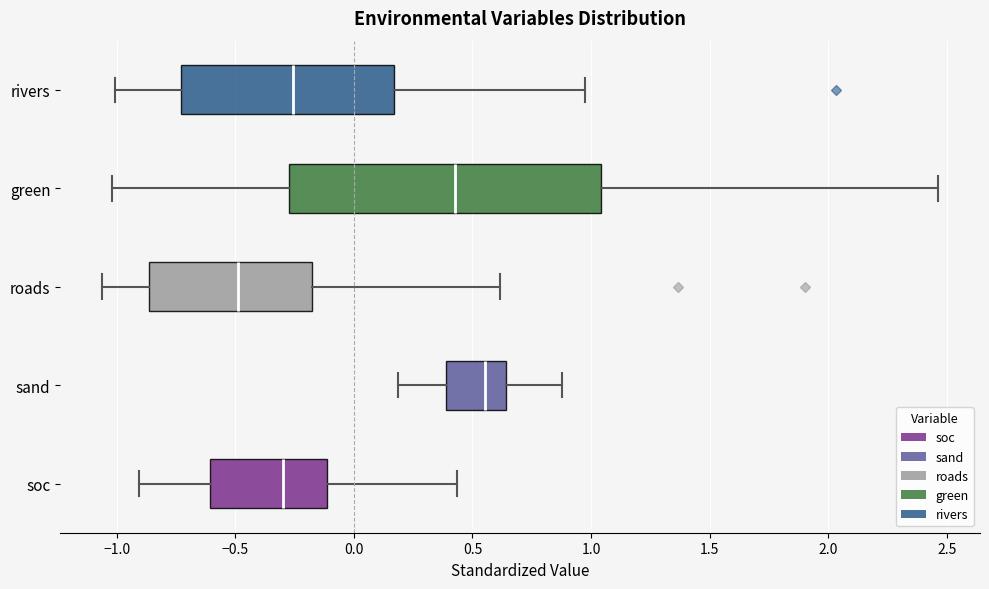

Reading bottom to top, read every box against the x-axis: the position of its median line, the range the box covers, and the ends of its whiskers. The values are not printed on the chart, so give them approximately, as read against the axis.

soc: median -0.30, box -0.60 to -0.10, whiskers -0.90 to 0.45
sand: median 0.55, box 0.40 to 0.65, whiskers 0.20 to 0.90
roads: median -0.50, box -0.85 to -0.20, whiskers -1.05 to 0.60
green: median 0.45, box -0.25 to 1.05, whiskers -1.00 to 2.45
rivers: median -0.25, box -0.75 to 0.15, whiskers -1.00 to 0.95